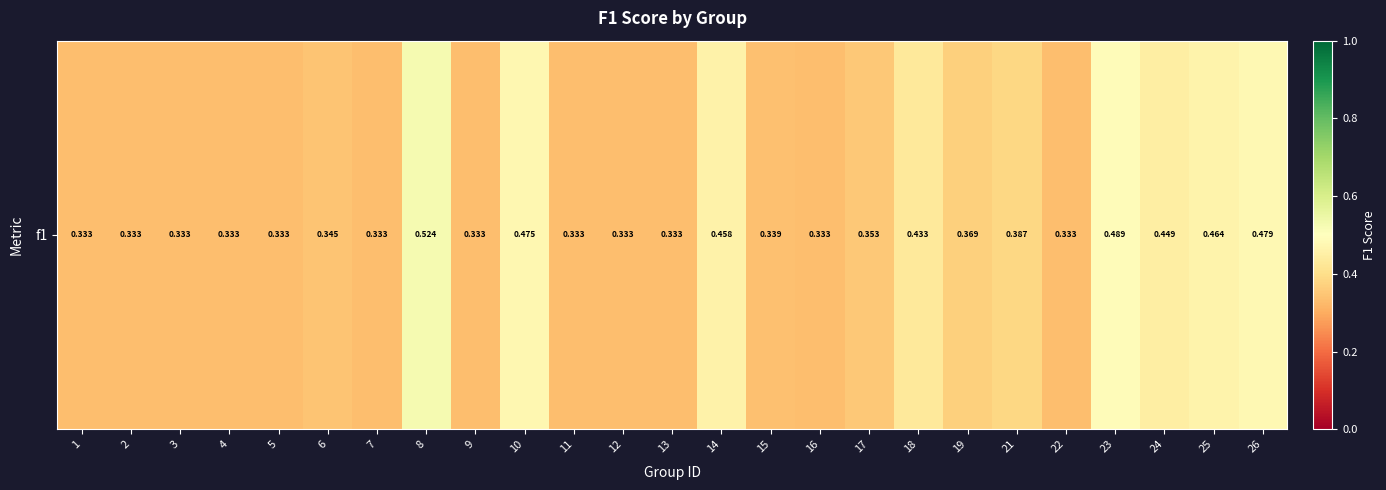

Which label corresponds to the smallest value in the chart?

22